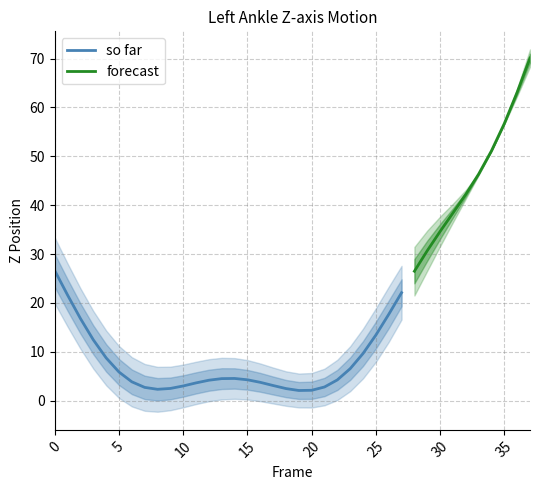

In Z (Left Ankle 2), how many points are lower than both neighbors (excluding endpoints)?

2